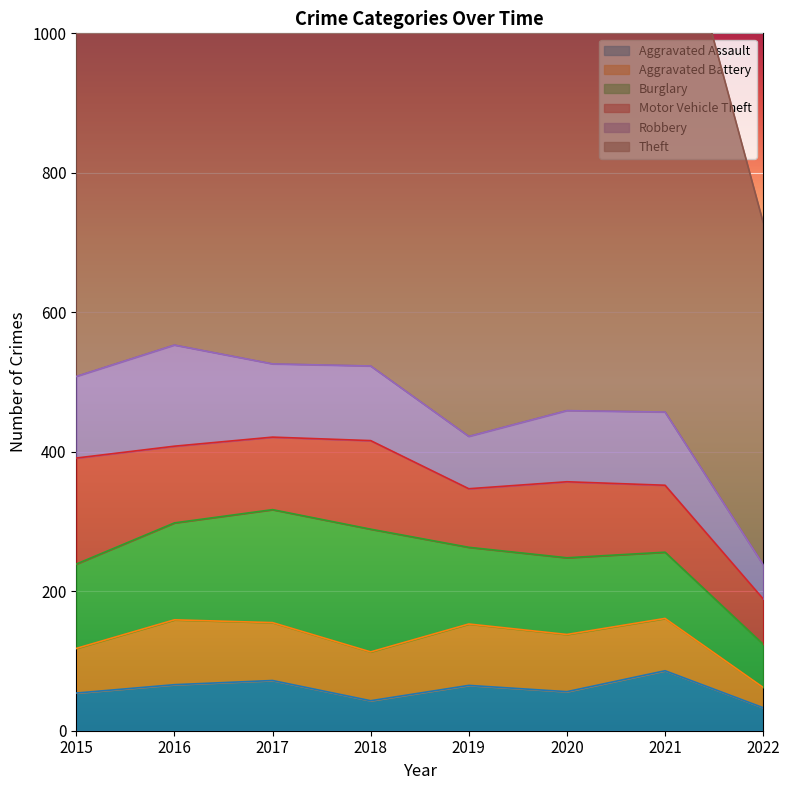

Reading left to right, list all the values displayed in this chart.

Aggravated Assault: 54	66	72	43	65	56	86	33
Aggravated Battery: 64	93	83	70	88	82	75	29
Burglary: 121	139	162	176	110	110	95	62
Motor Vehicle Theft: 152	110	104	127	84	109	96	65
Robbery: 117	145	105	107	75	102	105	49
Theft: 874	999	979	977	914	783	791	491